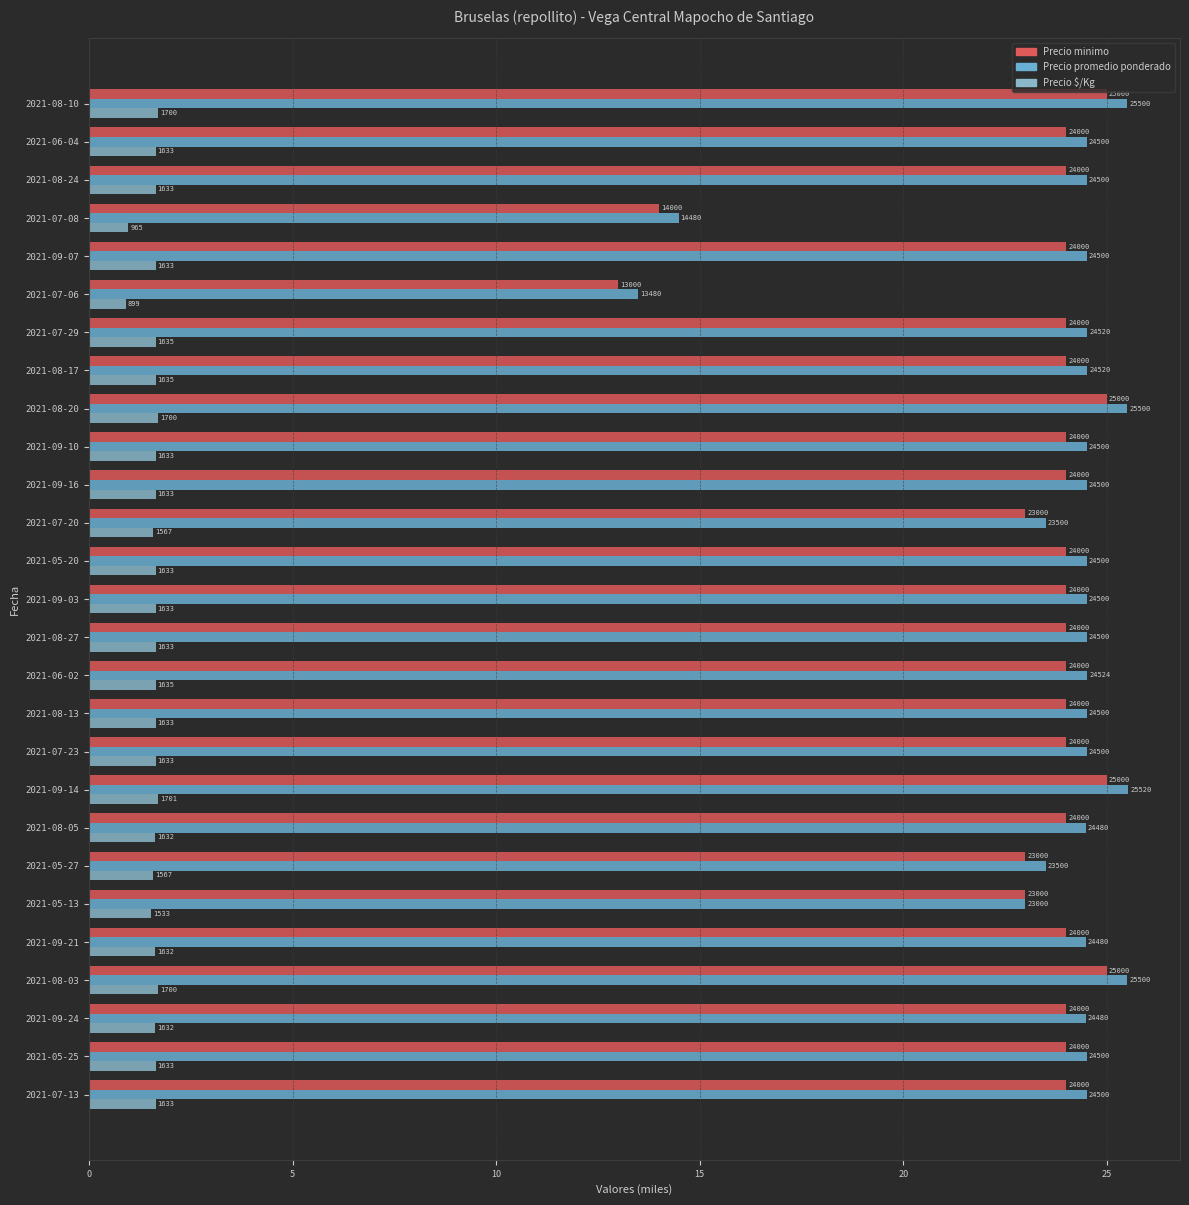

How many data points in Precio minimo are above 24?

4